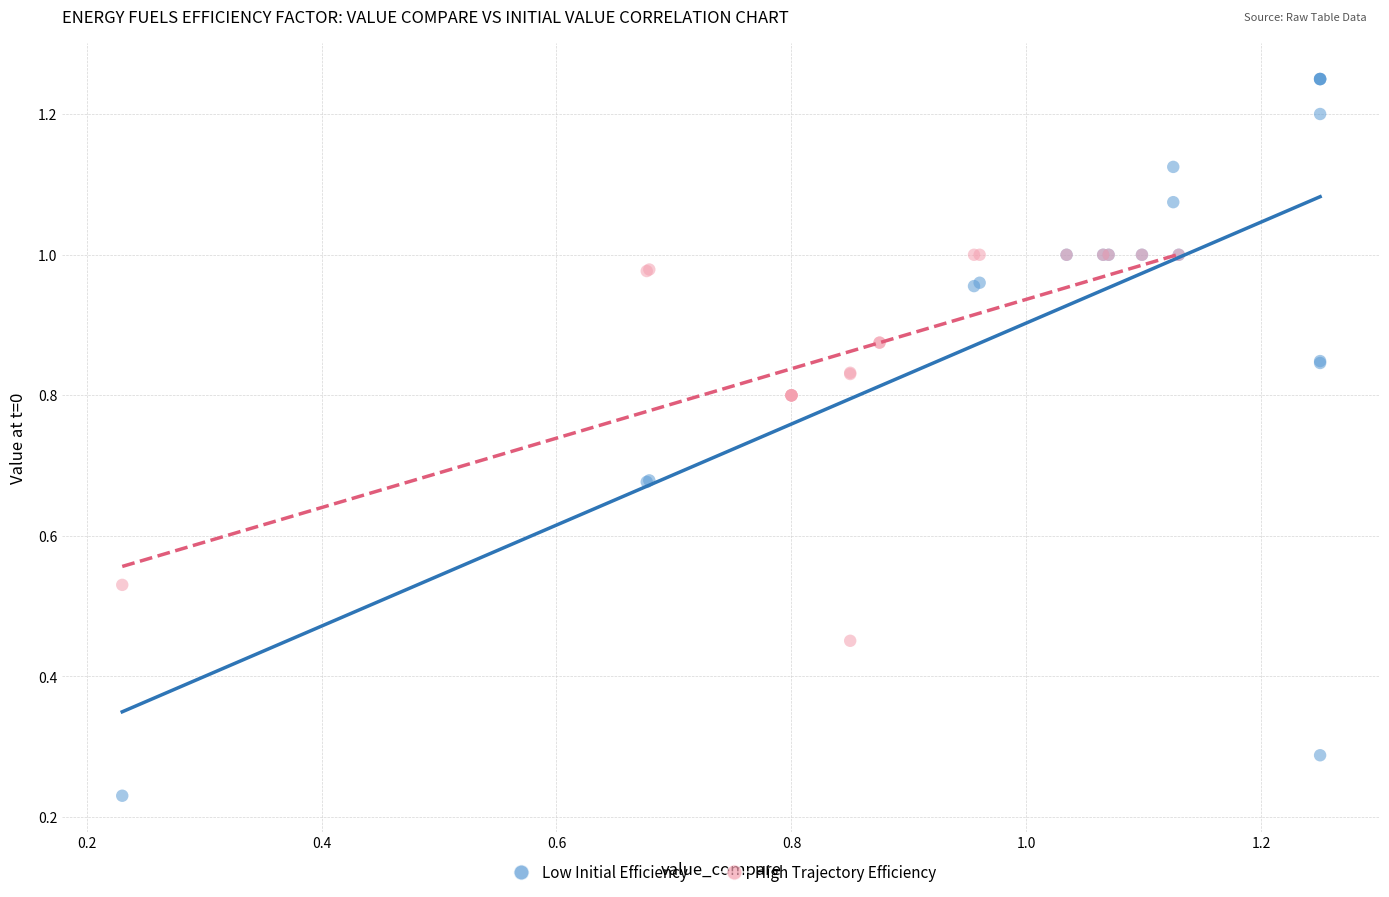

Which series reaches the maximum Y coordinate?

Low Initial Efficiency